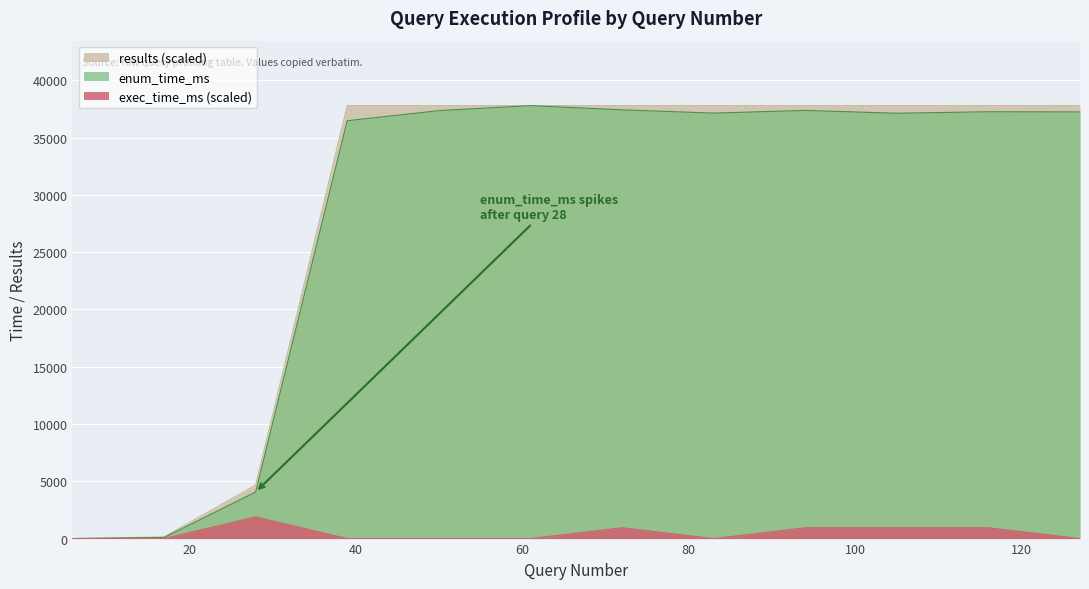

Rank the series by their maximum value, from highest to lowest.

enum_time_ms, results, exec_time_ms